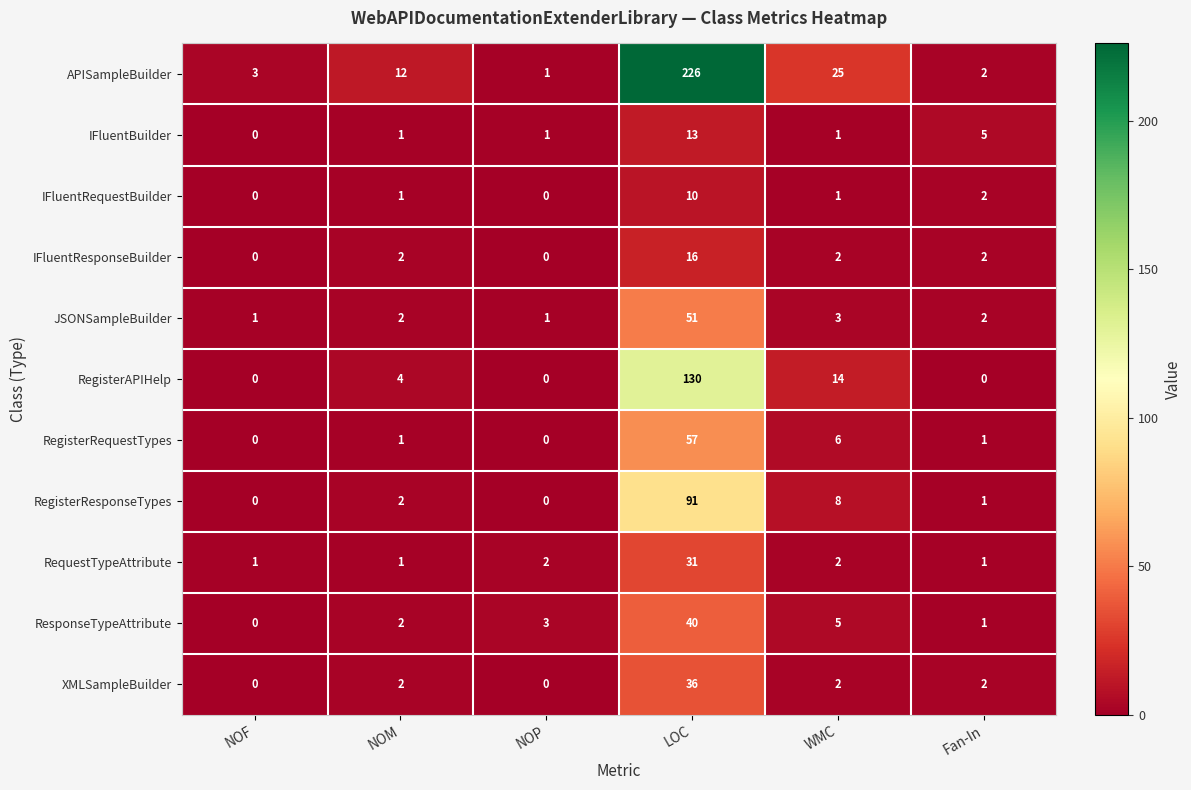

Rank the series at LOC from highest to lowest value.

APISampleBuilder, RegisterAPIHelp, RegisterResponseTypes, RegisterRequestTypes, JSONSampleBuilder, ResponseTypeAttribute, XMLSampleBuilder, RequestTypeAttribute, IFluentResponseBuilder, IFluentBuilder, IFluentRequestBuilder